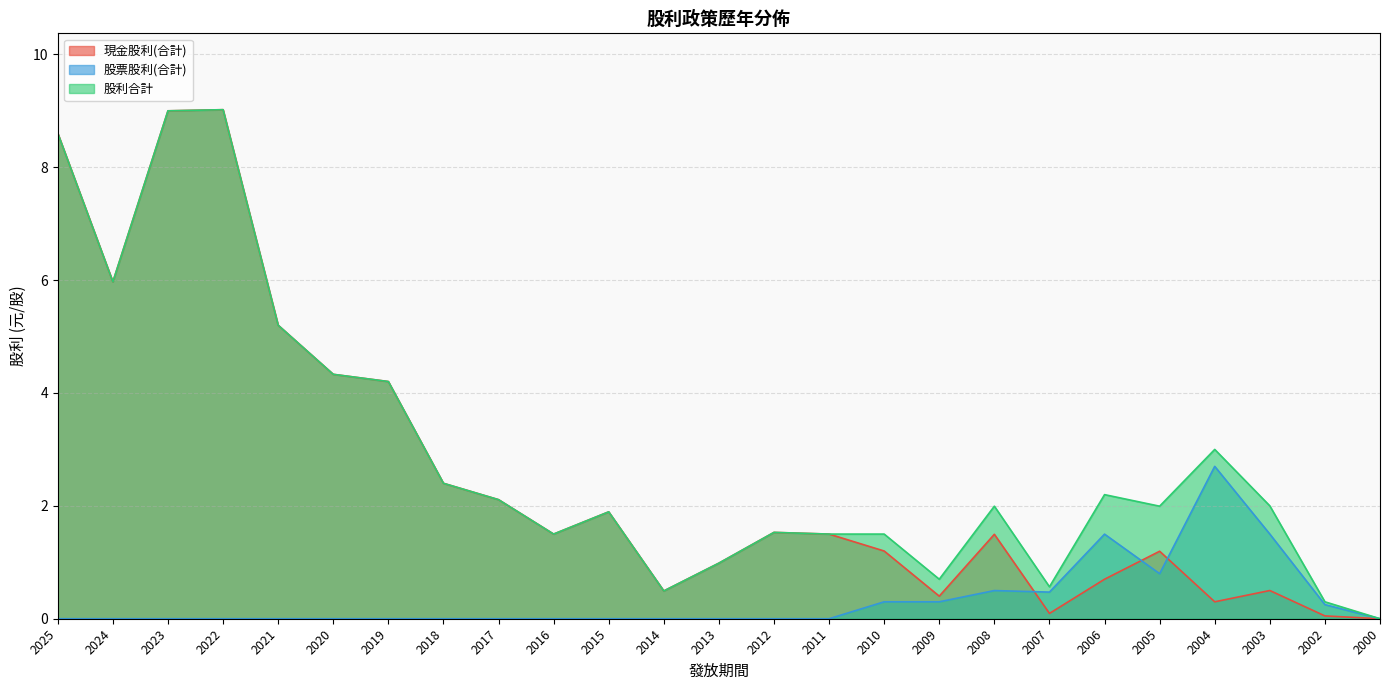

Where is the first local minimum for 股票股利(合計)?

2007